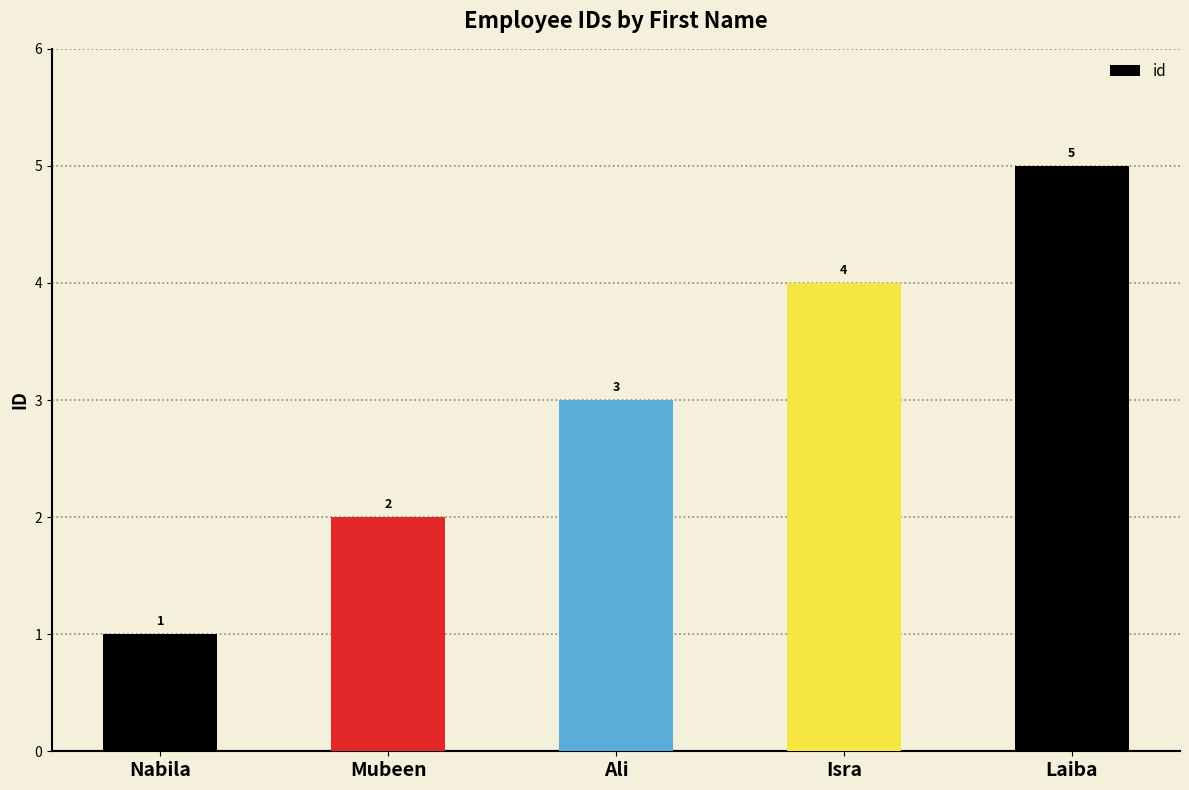

What is the label of the 2nd bar from the left?

Mubeen